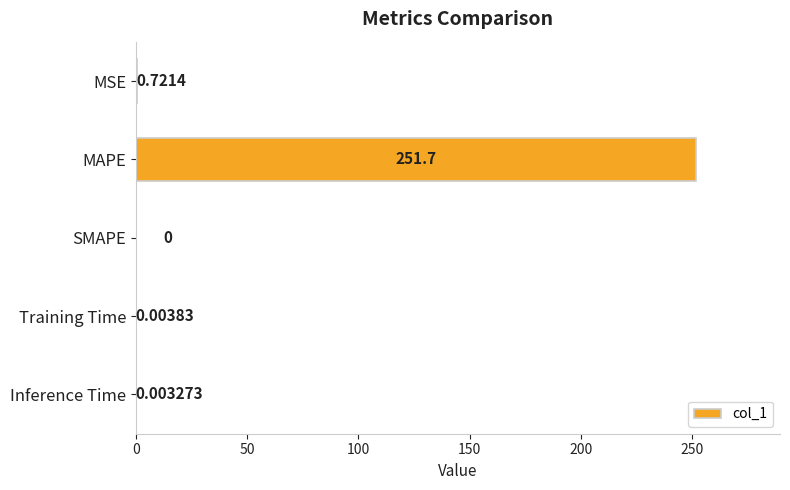

Where is the data nearest to the value 125?

MSE